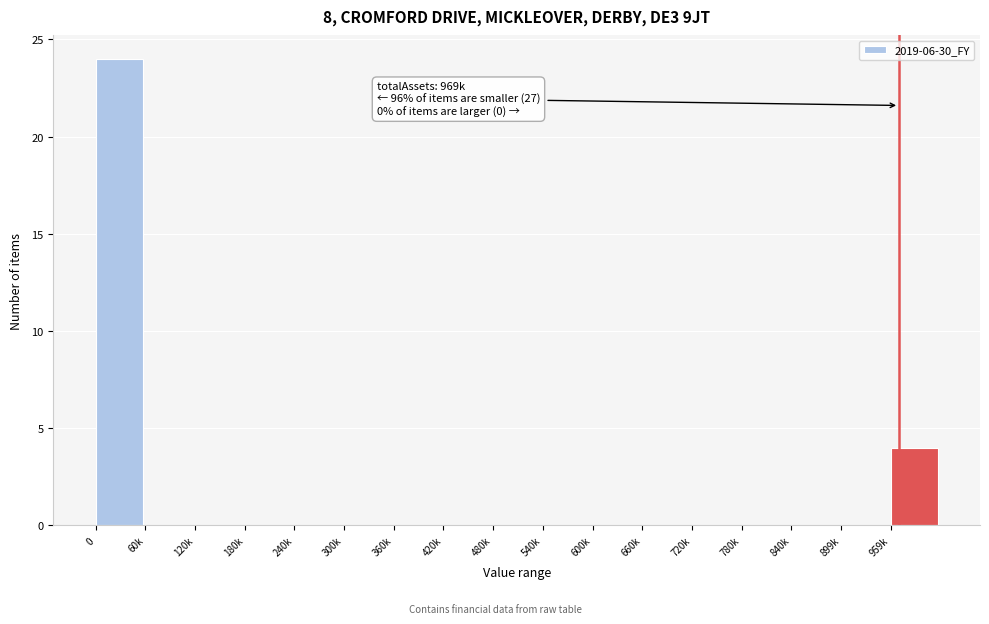

Reading right to left, extract all data points from this chart.

959k=4	899k=0	840k=0	780k=0	720k=0	660k=0	600k=0	540k=0	480k=0	420k=0	360k=0	300k=0	240k=0	180k=0	120k=0	60k=0	0=24